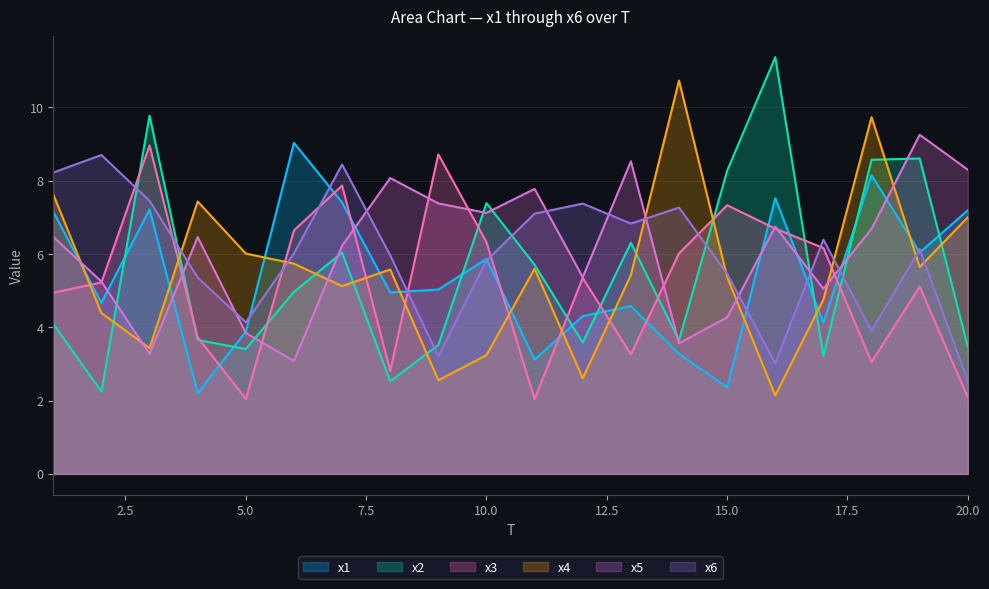

Reading left to right, list all the values displayed in this chart.

x1: 1=7.2	2=4.7	3=7.2	4=2.2	5=3.9	6=9.0	7=7.4	8=5.0	9=5.0	10=5.9	11=3.1	12=4.3	13=4.6	14=3.3	15=2.4	16=7.5	17=4.1	18=8.1	19=6.0	20=7.2
x2: 1=4.1	2=2.2	3=9.8	4=3.7	5=3.4	6=5.0	7=6.0	8=2.5	9=3.5	10=7.4	11=5.7	12=3.6	13=6.3	14=3.6	15=8.3	16=11.4	17=3.2	18=8.6	19=8.6	20=3.5
x3: 1=4.9	2=5.2	3=9.0	4=3.7	5=2.0	6=6.6	7=7.9	8=2.8	9=8.7	10=6.3	11=2.0	12=5.3	13=3.3	14=6.0	15=7.3	16=6.7	17=6.2	18=3.1	19=5.1	20=2.1
x4: 1=7.6	2=4.4	3=3.4	4=7.4	5=6.0	6=5.7	7=5.1	8=5.6	9=2.6	10=3.2	11=5.6	12=2.6	13=5.4	14=10.7	15=5.4	16=2.1	17=4.8	18=9.7	19=5.6	20=7.0
x5: 1=6.5	2=5.2	3=3.3	4=6.5	5=3.8	6=3.1	7=6.2	8=8.1	9=7.4	10=7.1	11=7.8	12=5.4	13=8.5	14=3.6	15=4.3	16=6.7	17=5.1	18=6.7	19=9.3	20=8.3
x6: 1=8.2	2=8.7	3=7.5	4=5.4	5=4.1	6=6.0	7=8.4	8=6.0	9=3.2	10=5.8	11=7.1	12=7.4	13=6.8	14=7.3	15=5.5	16=3.0	17=6.4	18=3.9	19=6.1	20=2.5